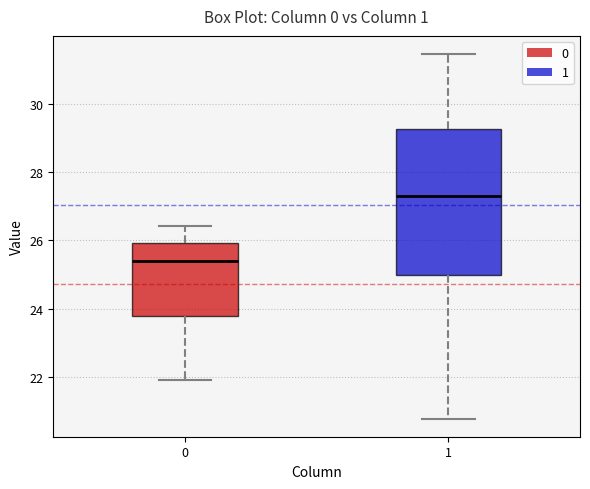

Comparing the boxes themselves (not the whiskers), which one is the tallest?

1